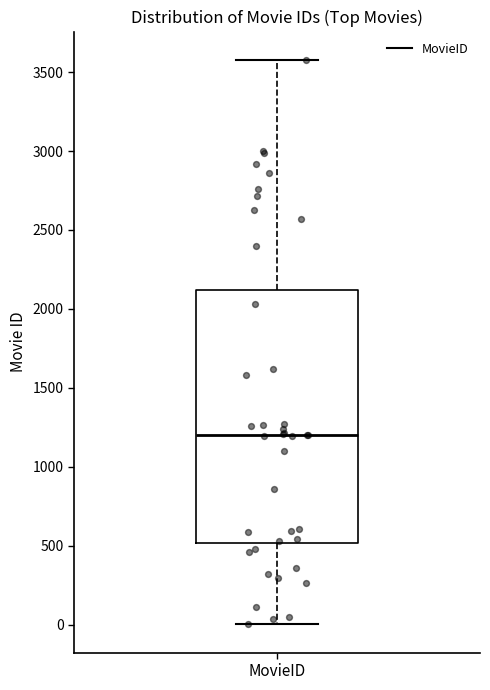

Transcribe this box plot: give where the median line is, the range the box spans, and where the two whiskers end, as read against the y-axis. The values are not printed on the chart, so give them approximately, as read against the axis.

median 1200, box 500 to 2100, whiskers 0 to 3600